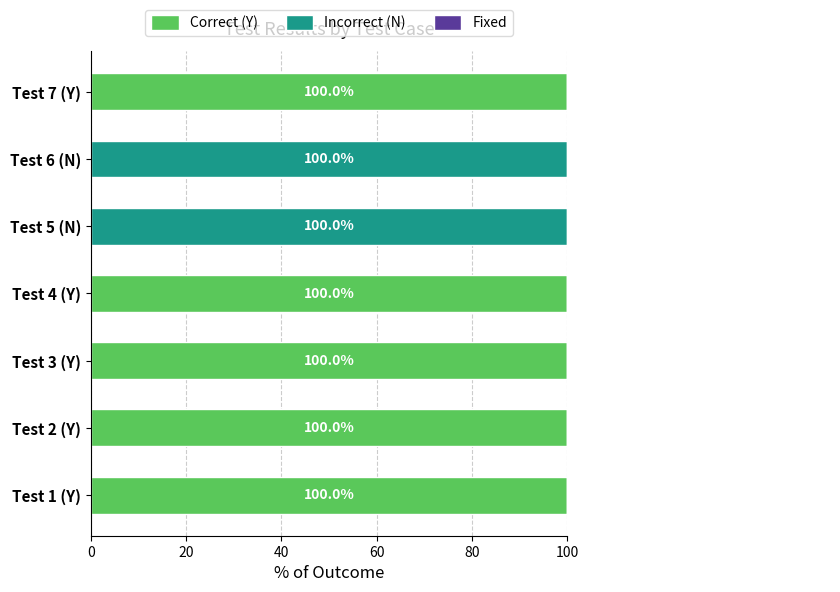

What is the average value of the Correct (Y) series?

71